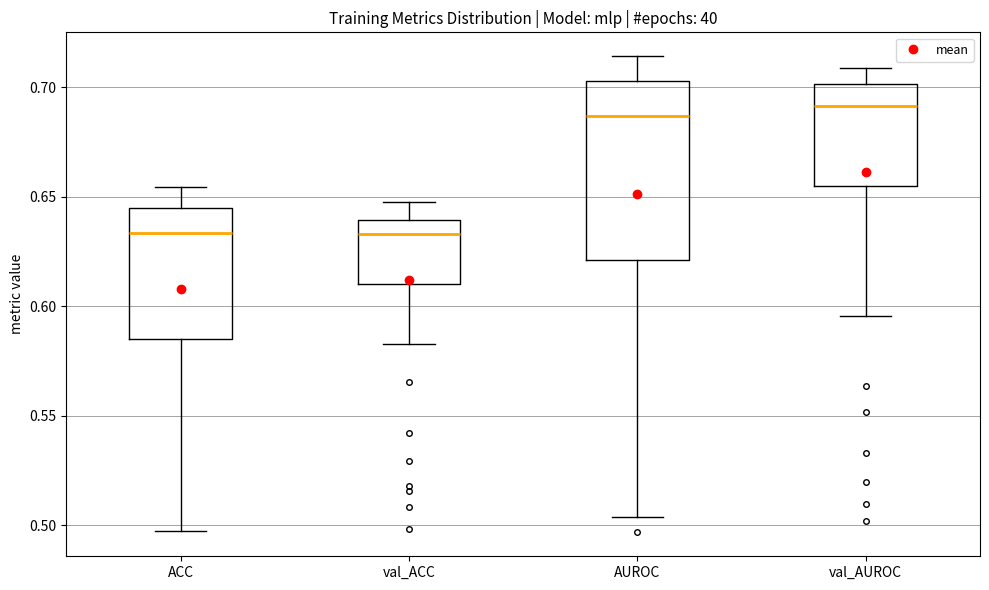

Where is the upper edge of the box for ACC on the y-axis? The values are not printed on the chart, so give them approximately, as read against the axis.

0.645